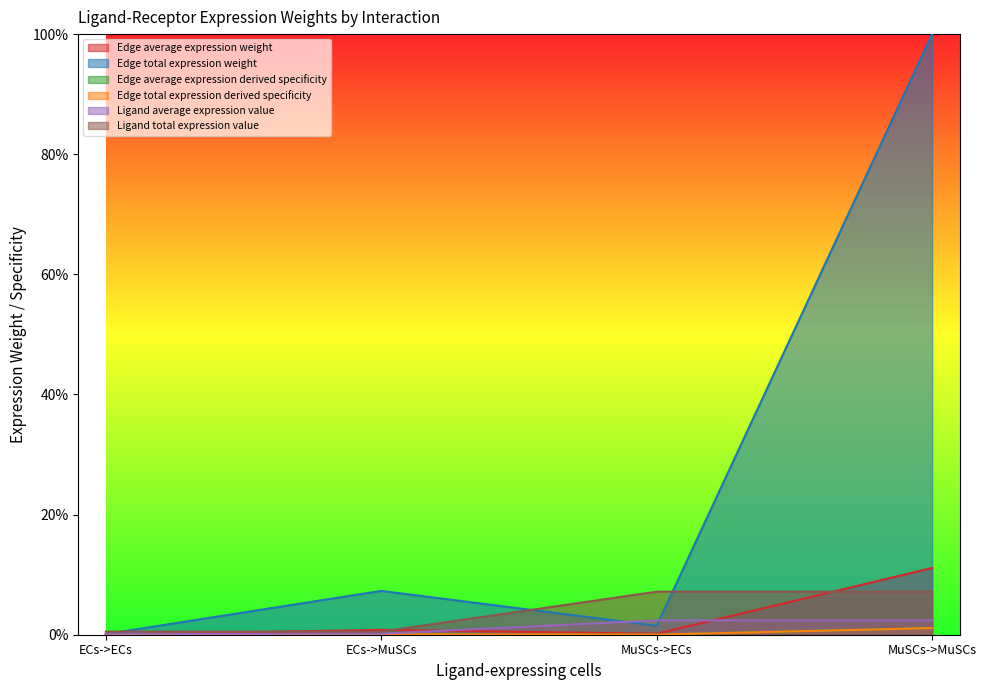

Is it true that Edge average expression derived specificity equals 0.1 at ECs->MuSCs?

False